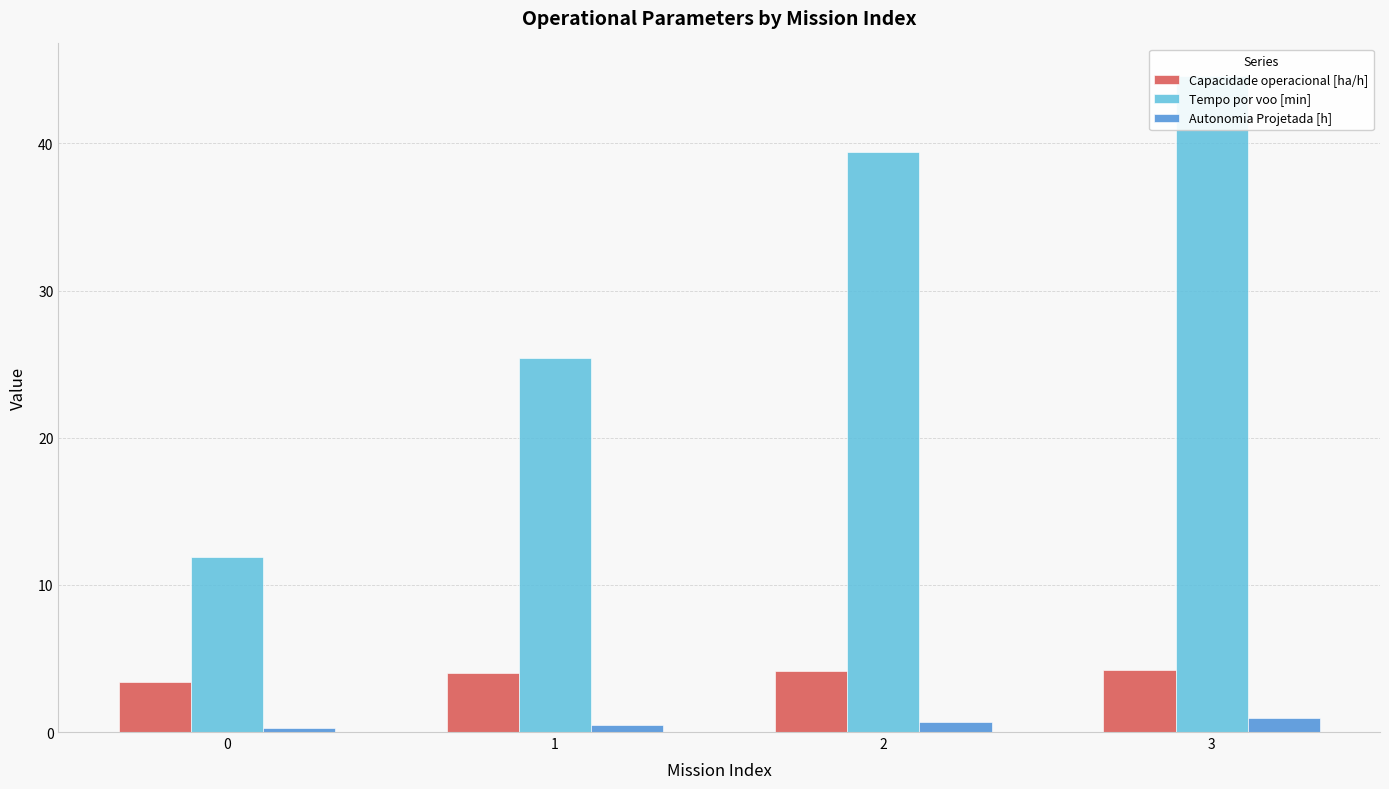

What is the value of the Tempo por voo [min] bar at the 2nd from the left?

25.4